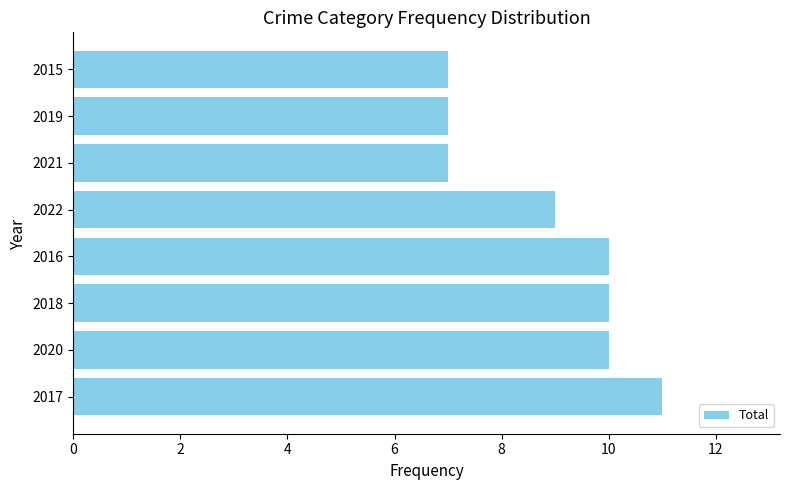

Which category has the highest value across all series?

2017